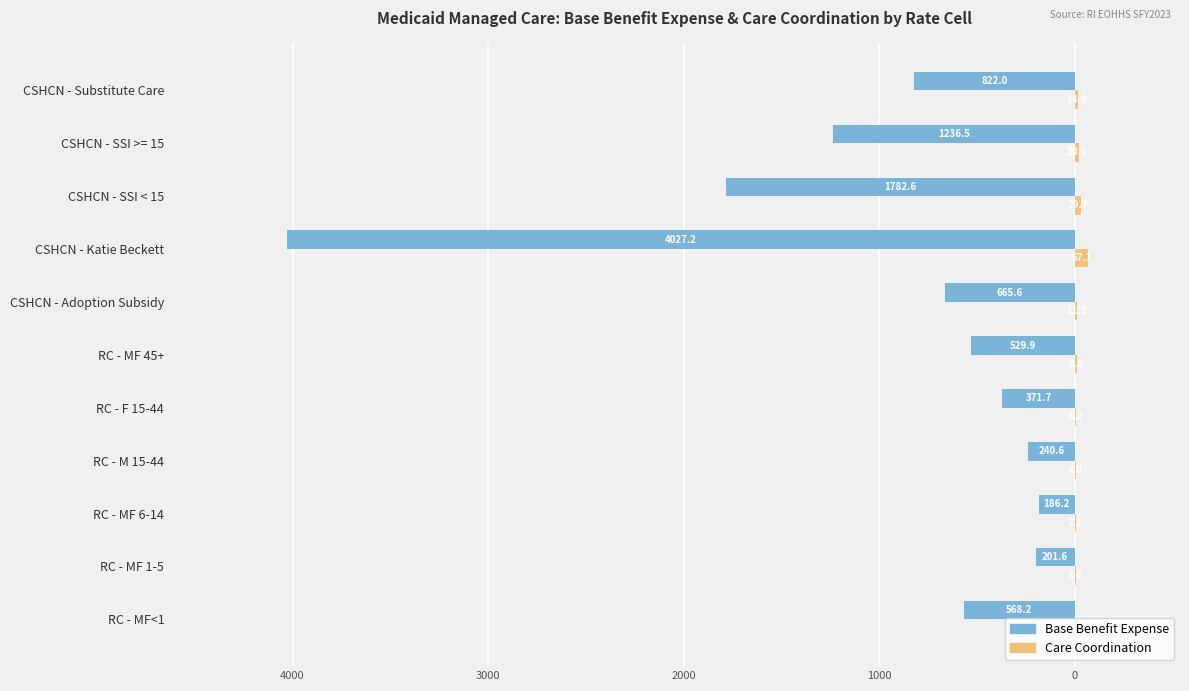

What are all the series names shown in the legend?

Base Benefit Expense, Care Coordination